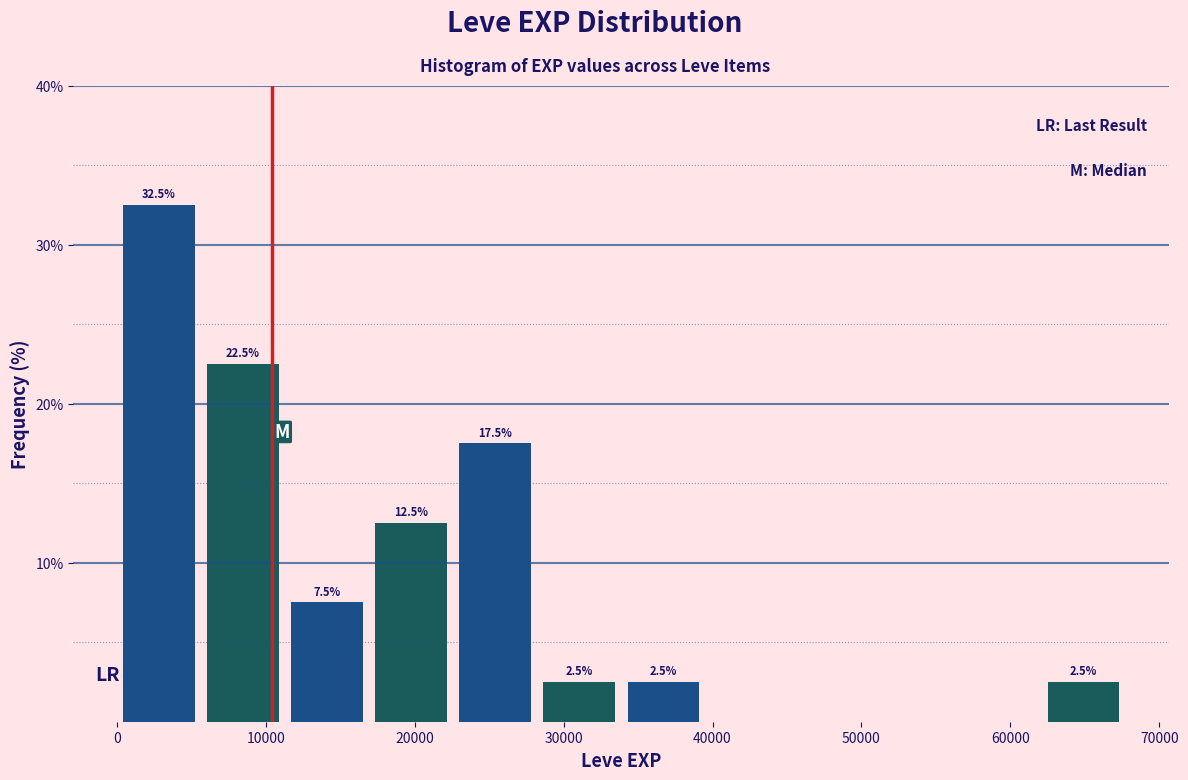

Which range on the x-axis has the tallest bar?

0 to 6000